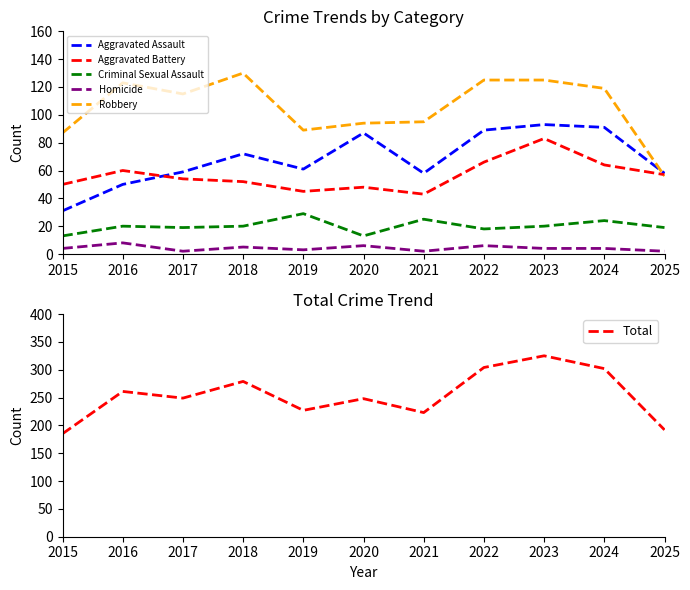

What is the value of the Criminal Sexual Assault point at the 2nd from the left?

20